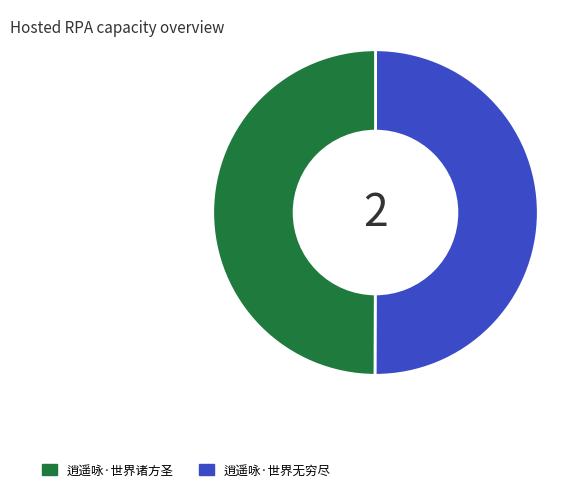

Approximately how many times larger is the value at 逍遥咏·世界诸方圣 compared to 逍遥咏·世界无穷尽?

1.0